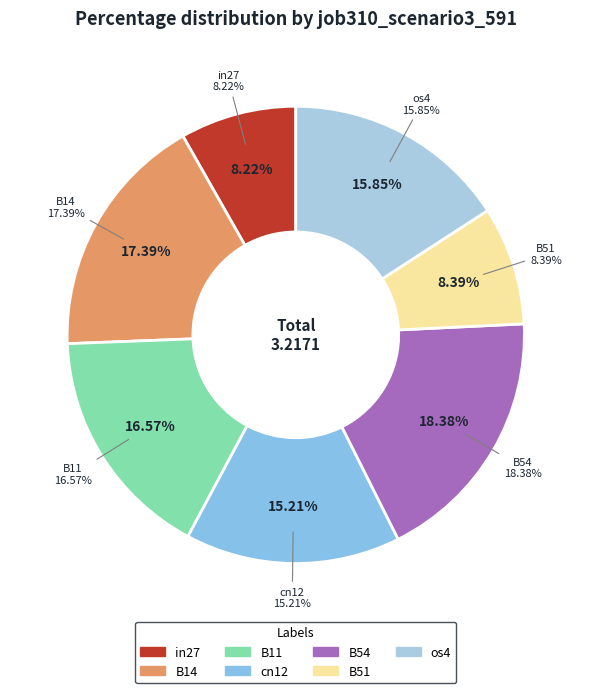

Count the number of slices in the pie.

7